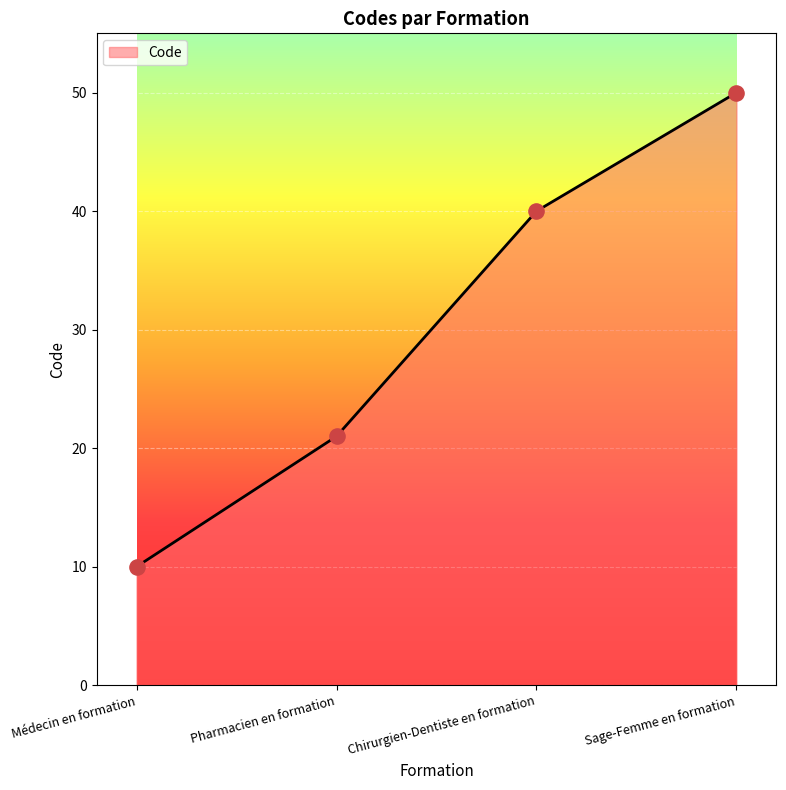

Which has a higher value, Médecin en formation or Pharmacien en formation?

Pharmacien en formation